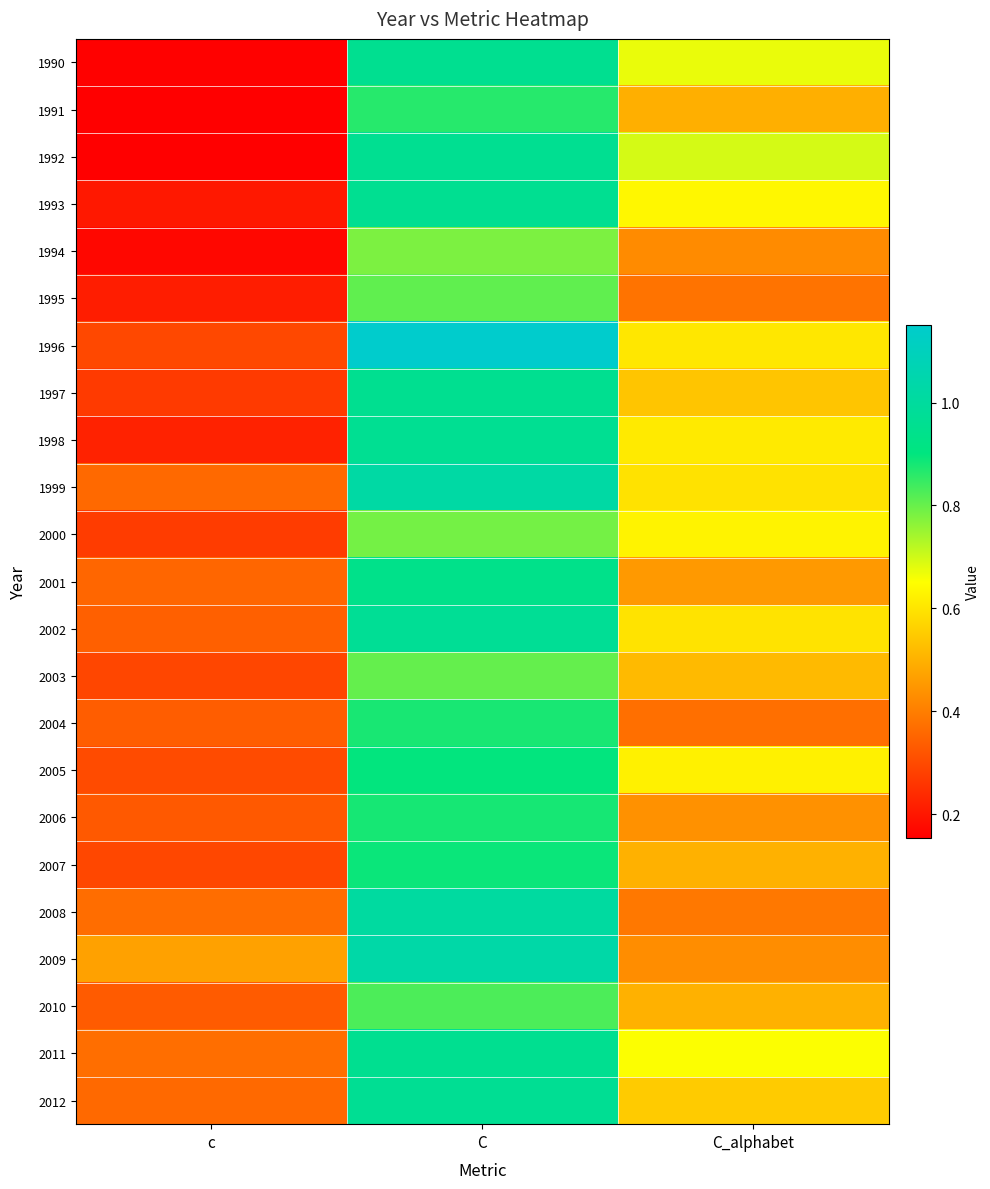

Which series has the largest total across all categories?

1996